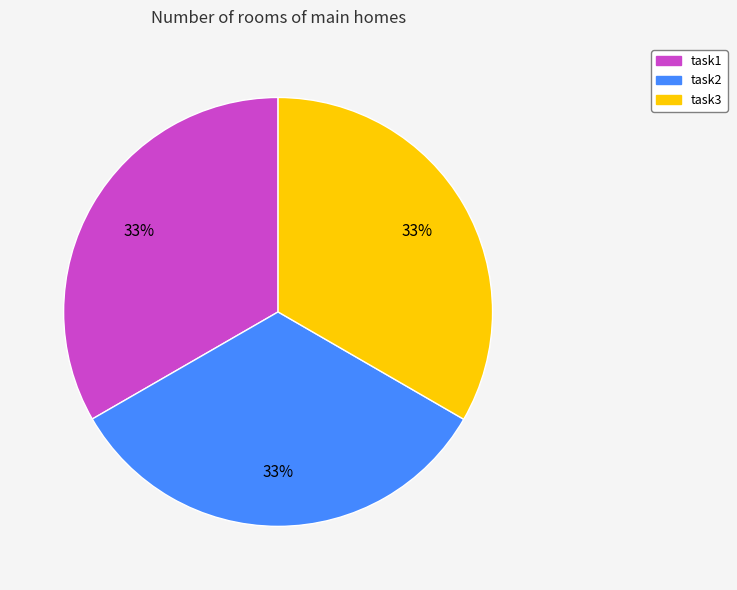

Combined, do task2 and task1 account for over 50%?

Yes